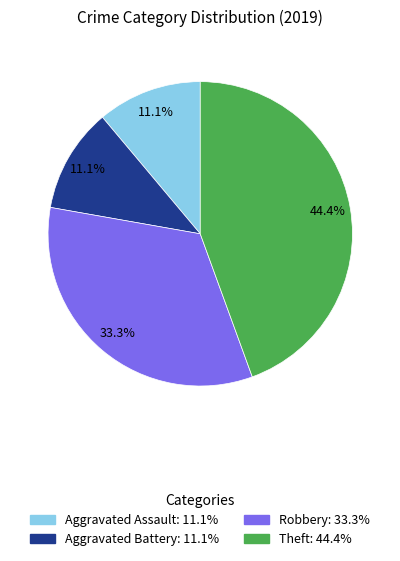

Is there a majority slice in this chart?

No